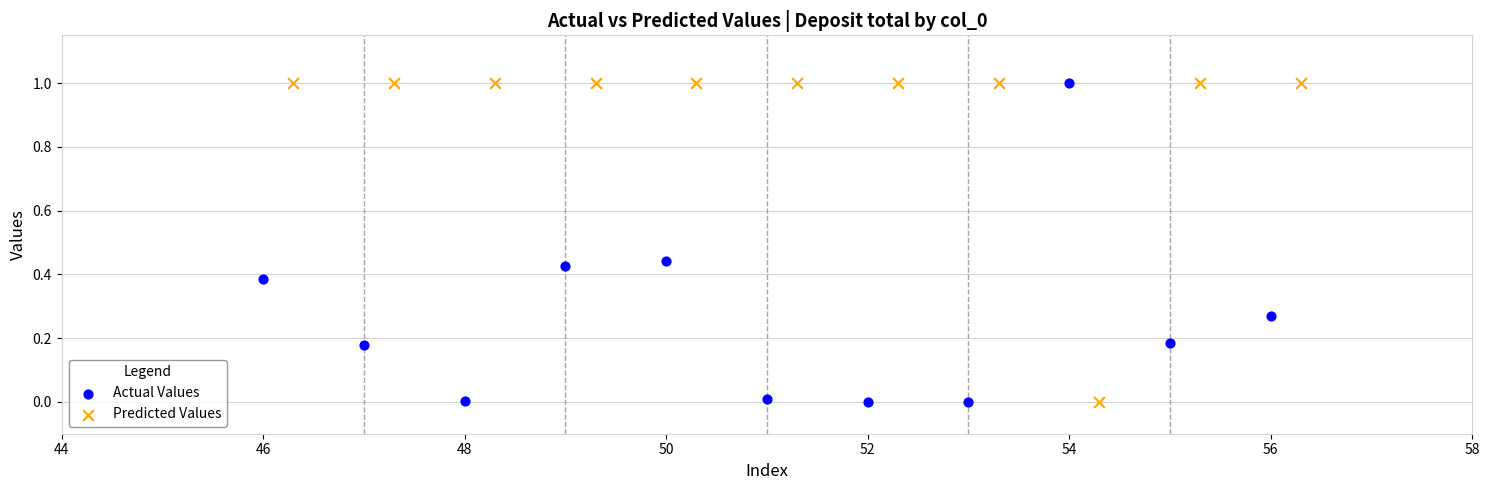

What are all the series names shown in the legend?

Actual Values, Predicted Values